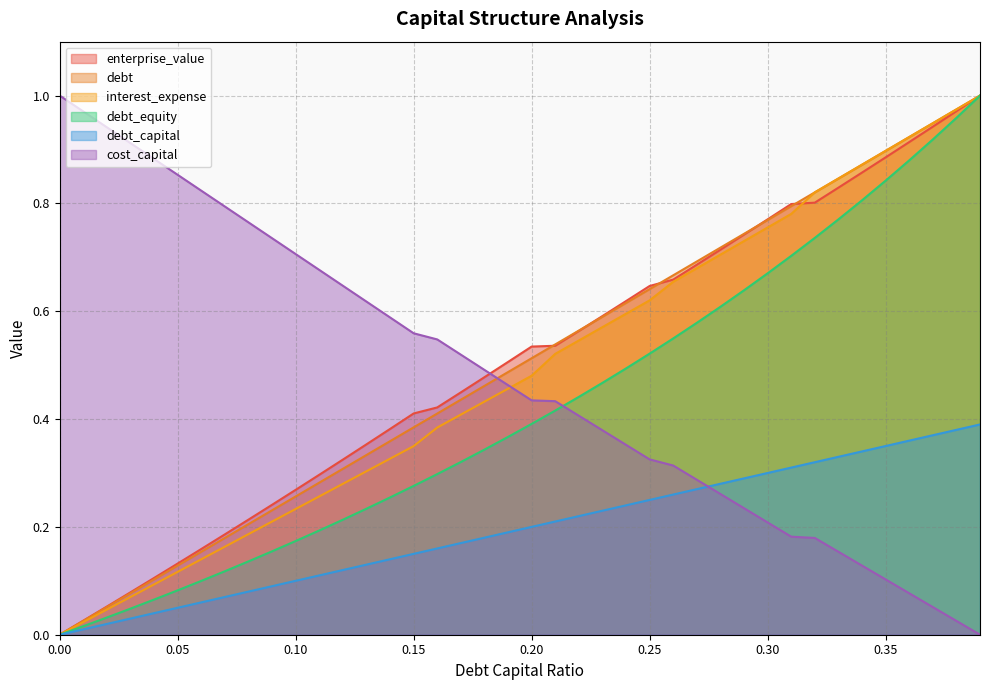

At how many categories does at least one series exceed 0?

40